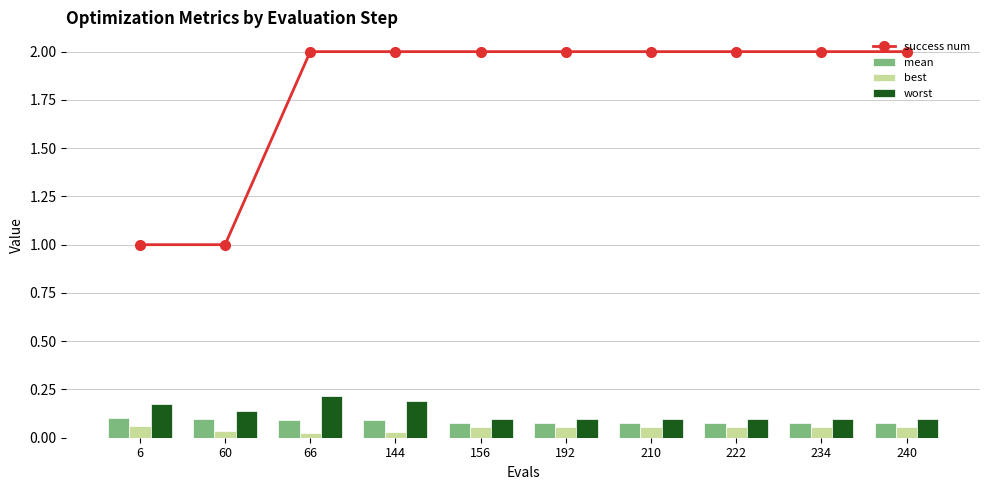

What is the value of the mean bar at the 3rd from the left?

0.1